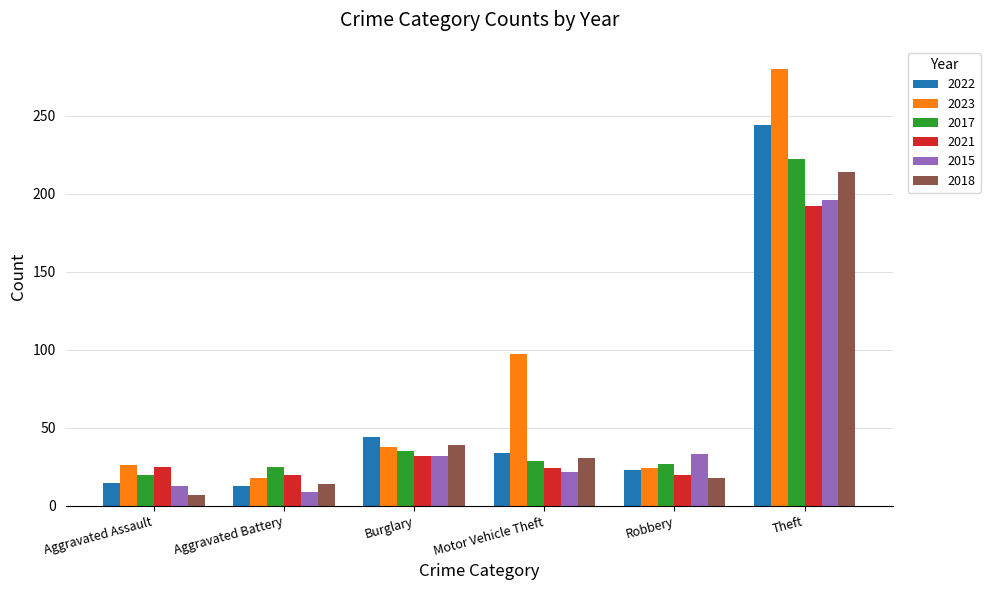

What is the average value of the 2018 series?

54